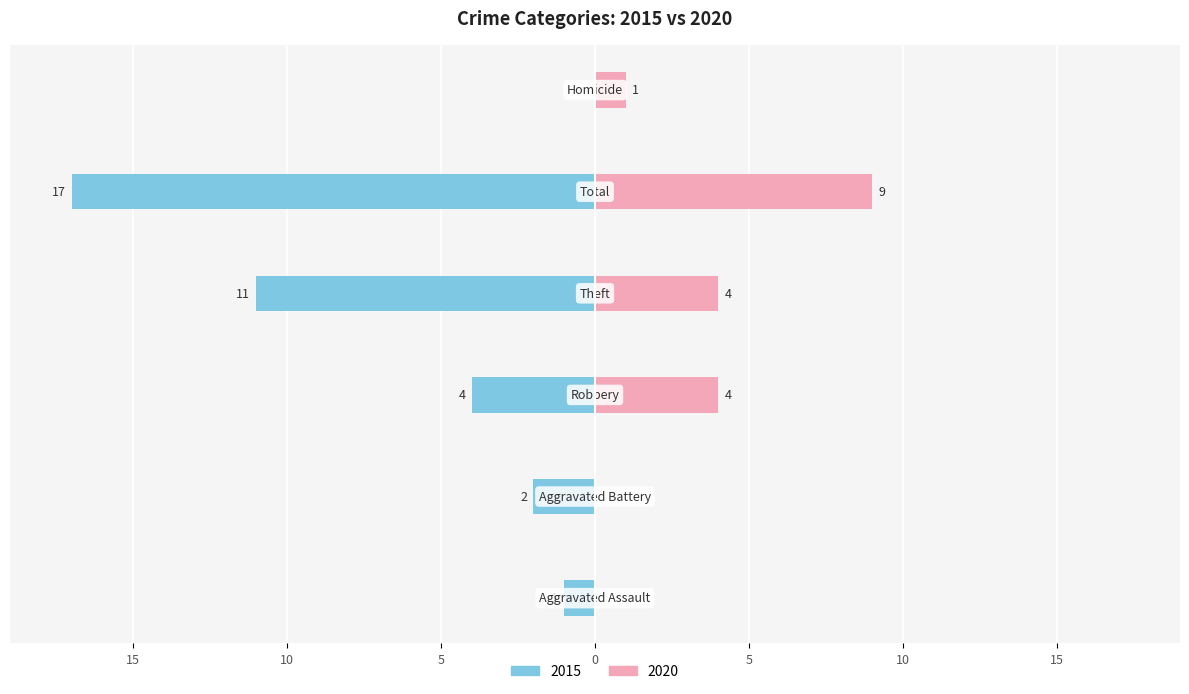

How many data points in Left (2015) are less than -2?

3